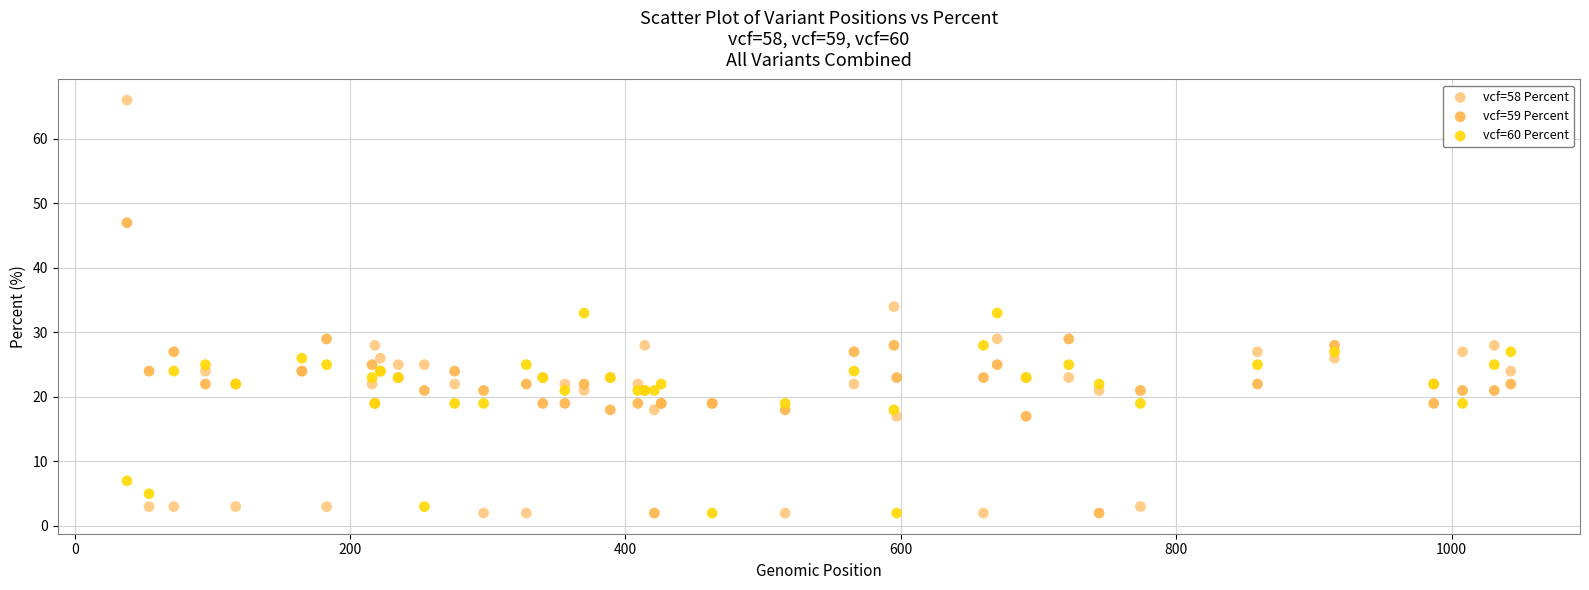

Which series reaches the maximum Y coordinate?

vcf=58 Percent